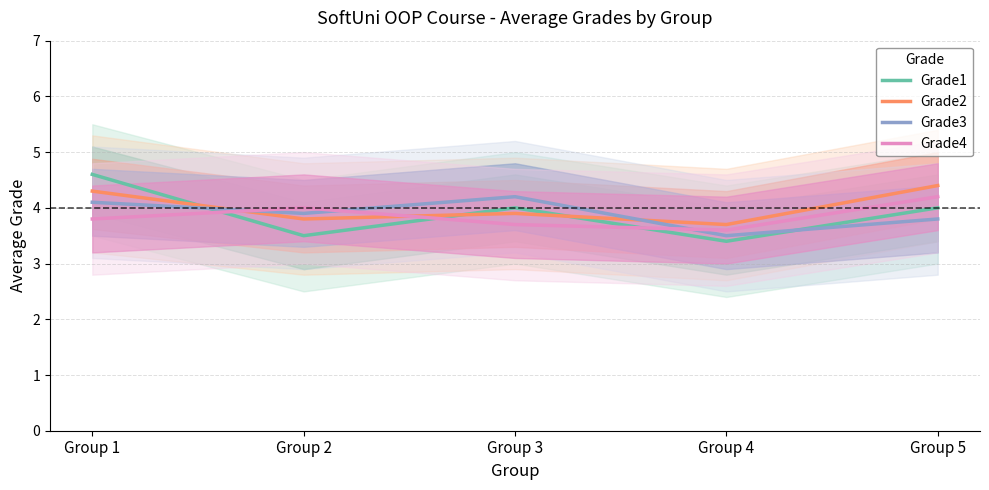

What is the spread (max minus min) of values at Group 2?

0.5